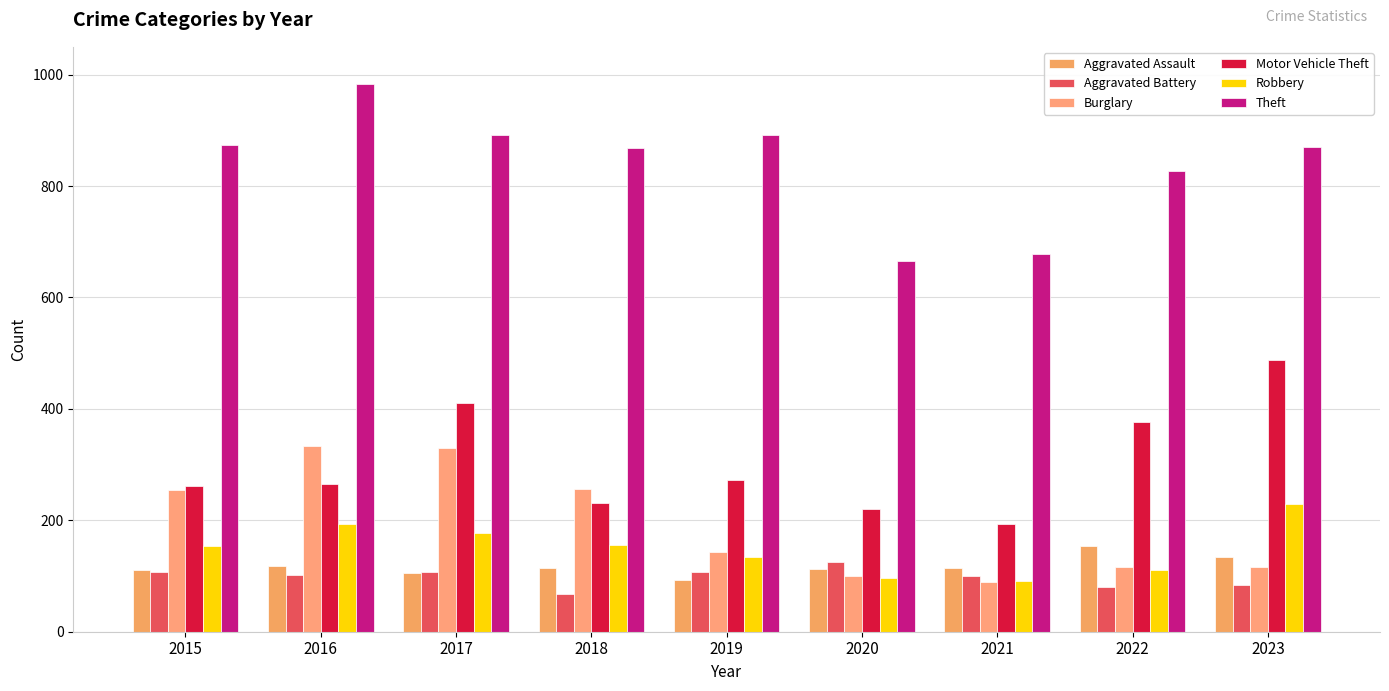

Reading left to right, list all the values displayed in this chart.

Aggravated Assault: 2015=110	2016=118	2017=105	2018=115	2019=92	2020=113	2021=115	2022=154	2023=135
Aggravated Battery: 2015=108	2016=102	2017=108	2018=67	2019=108	2020=125	2021=100	2022=81	2023=83
Burglary: 2015=254	2016=333	2017=329	2018=257	2019=143	2020=100	2021=90	2022=116	2023=117
Motor Vehicle Theft: 2015=261	2016=265	2017=411	2018=231	2019=273	2020=221	2021=193	2022=376	2023=487
Robbery: 2015=154	2016=194	2017=178	2018=155	2019=135	2020=97	2021=91	2022=111	2023=229
Theft: 2015=874	2016=984	2017=892	2018=868	2019=891	2020=666	2021=678	2022=827	2023=871